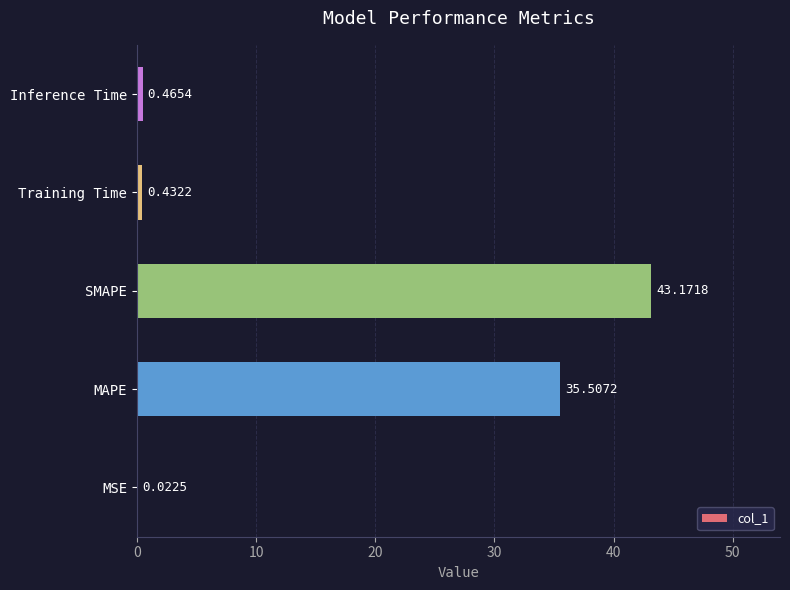

What is the change in value from MAPE to Training Time?

-35.1